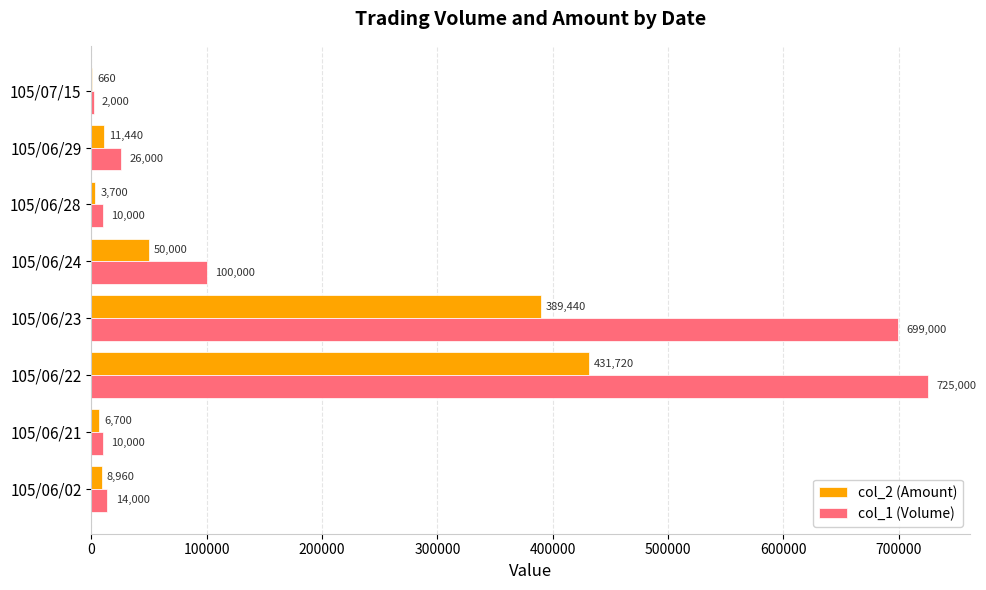

Between 105/06/02 and 105/06/23, which series saw the biggest shift?

col_1 (Volume)